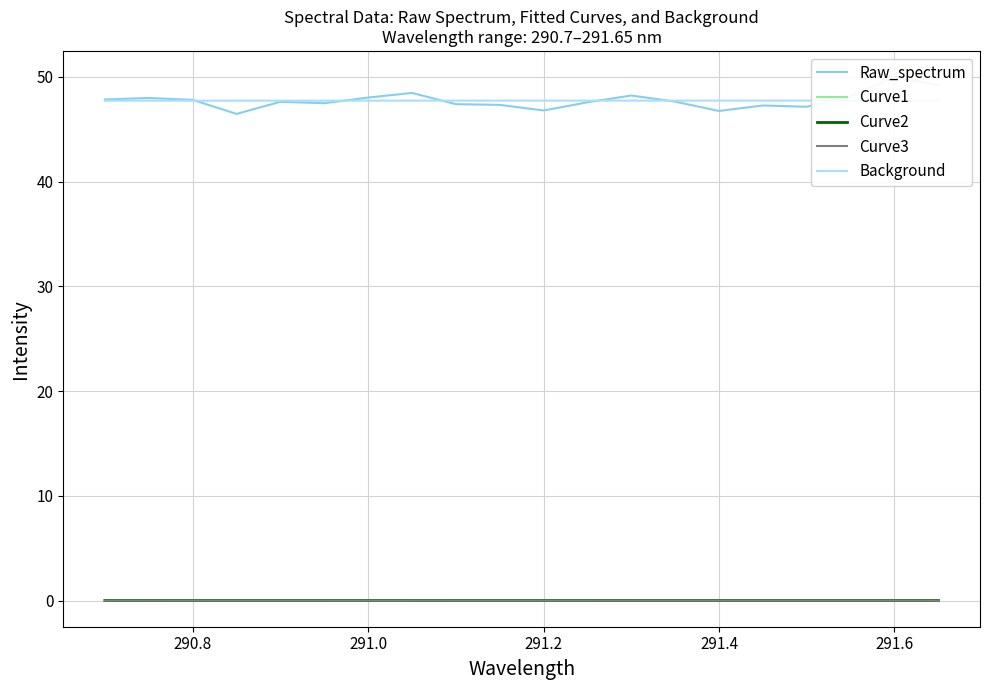

True or false: Curve2 and Background cross at least once.

False